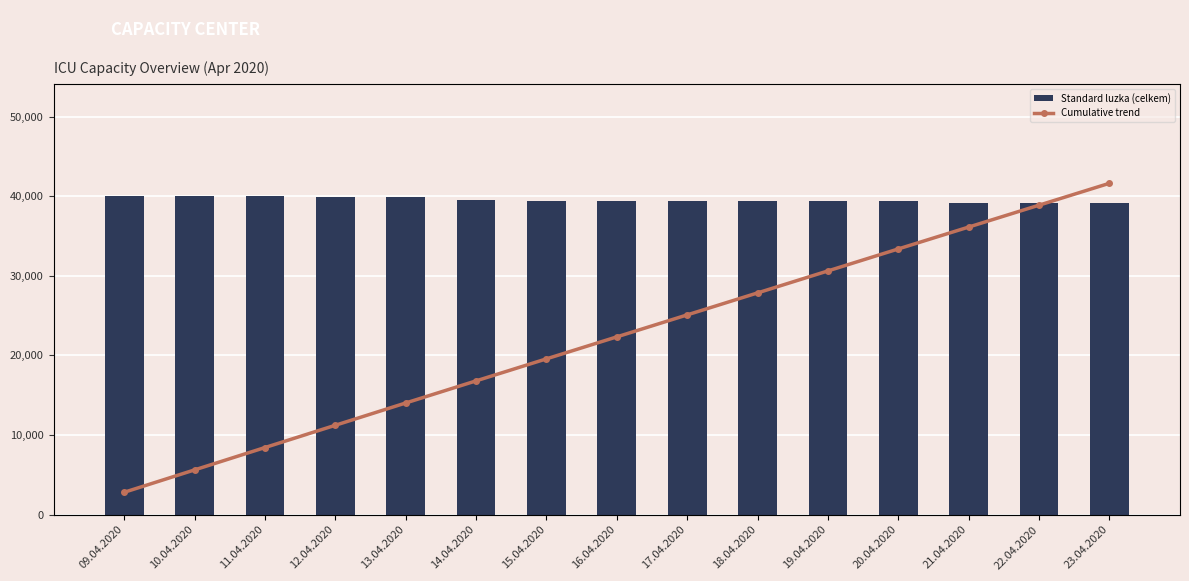

Count the number of data series in this chart.

2